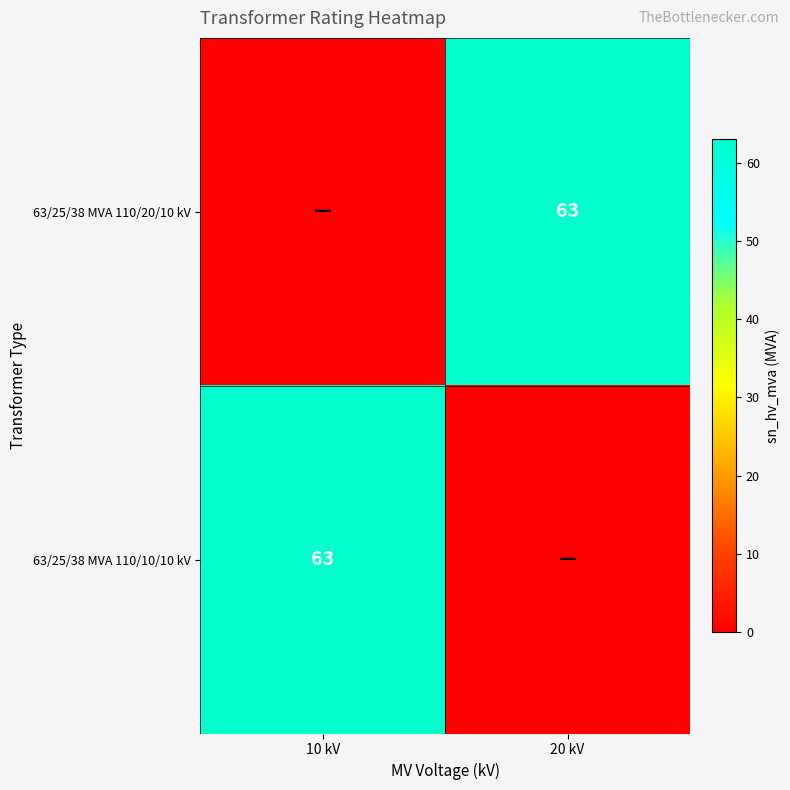

Which label corresponds to the smallest value in the chart?

10 kV